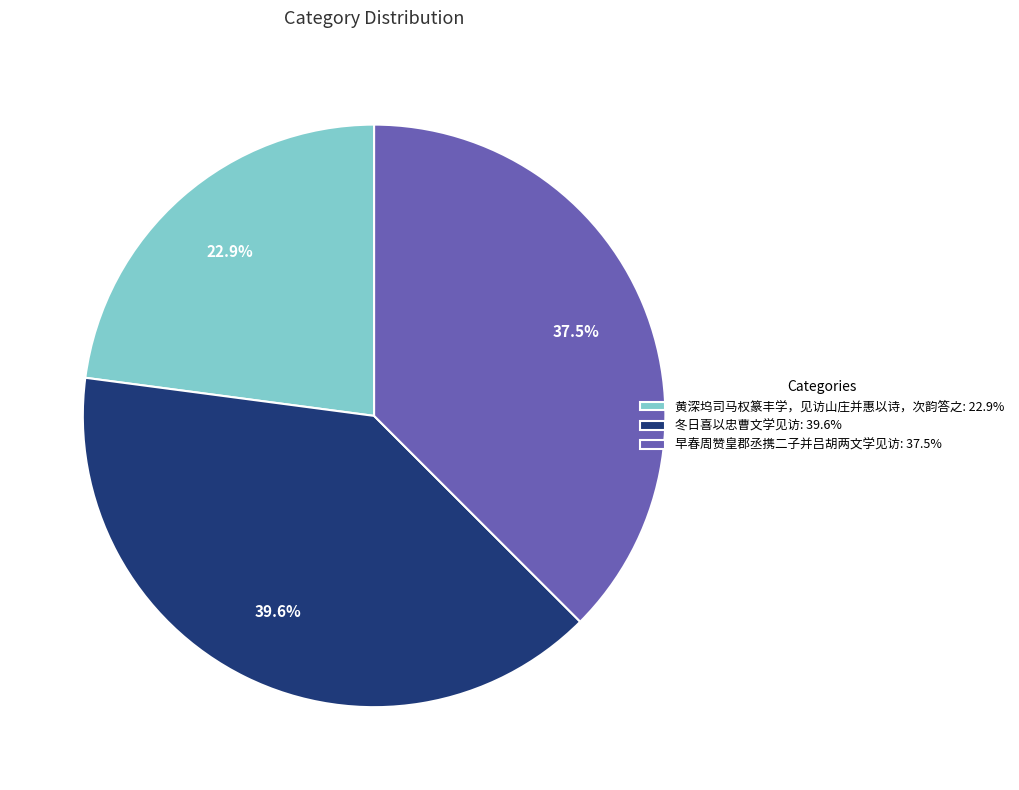

Is it true that 冬日喜以忠曹文学见访 is 40% of the pie?

True